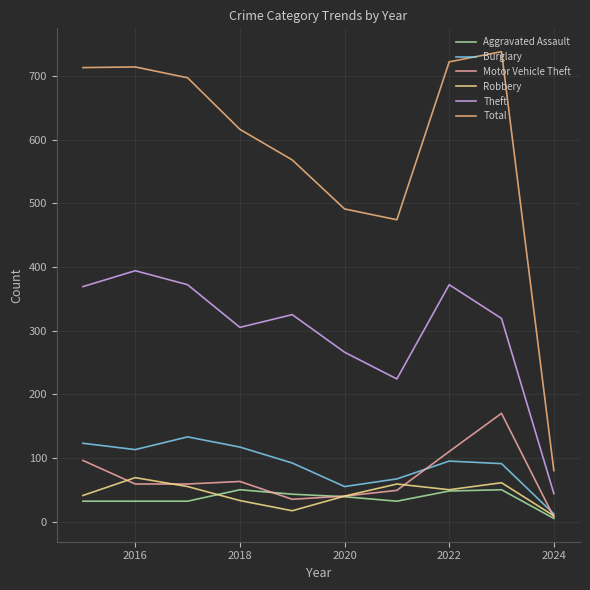

What is the difference between the maximum and minimum values in the Total series?

658